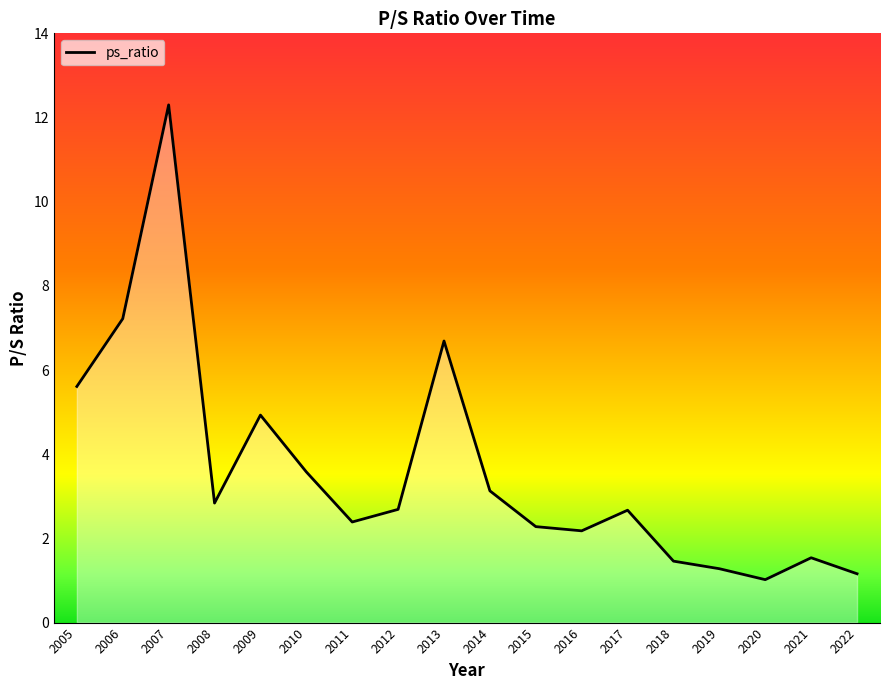

Reading left to right, list all the values displayed in this chart.

5.6	7.2	12.3	2.8	4.9	3.6	2.4	2.7	6.7	3.1	2.3	2.2	2.7	1.5	1.3	1.0	1.5	1.2